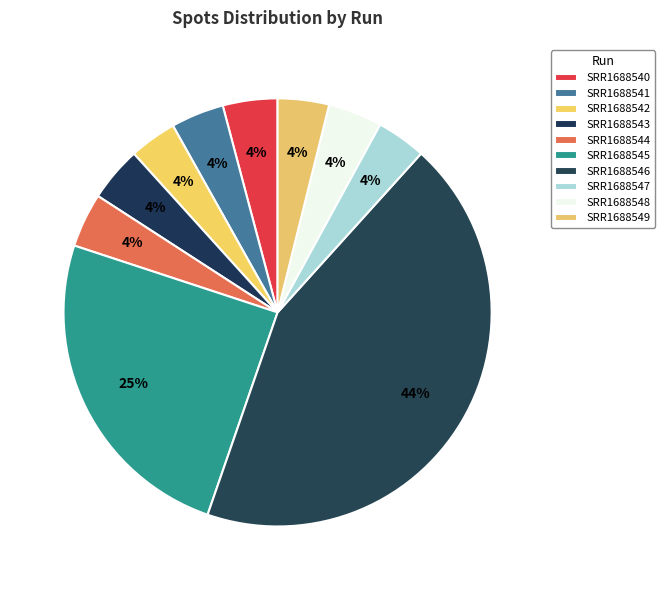

How many slices are in this pie chart?

10